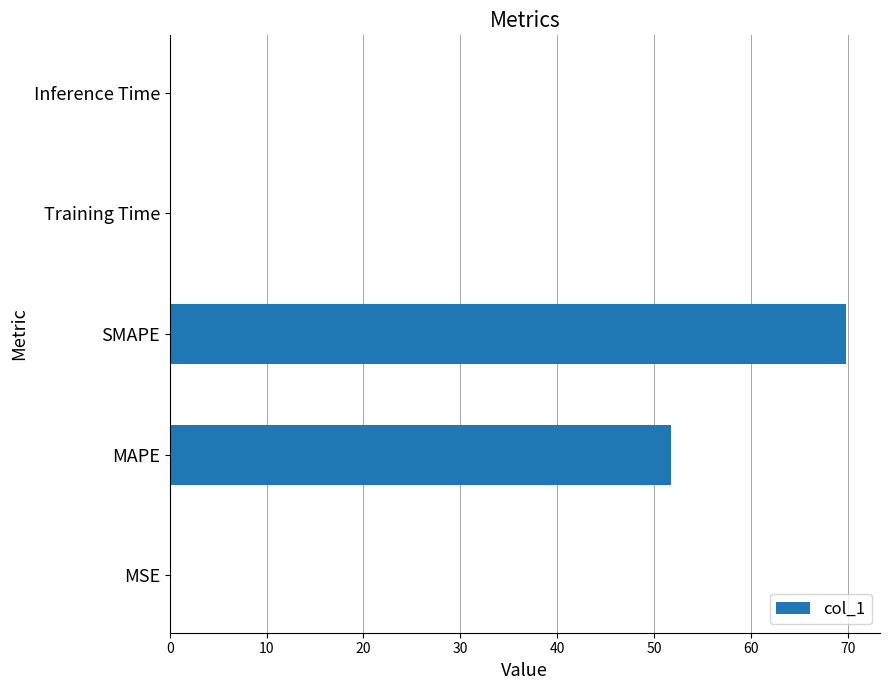

The chart shows a value of 0.0 at Inference Time. True or false?

True